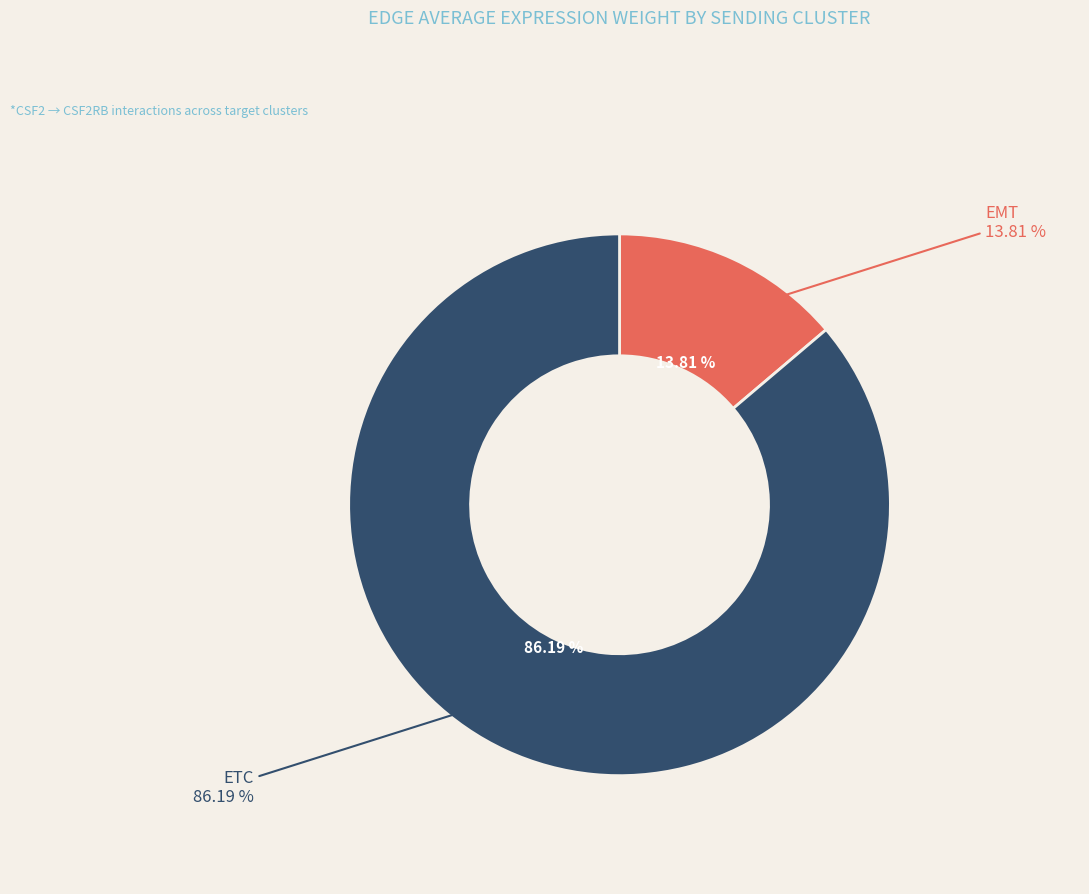

What is the majority slice?

ETC->TAM